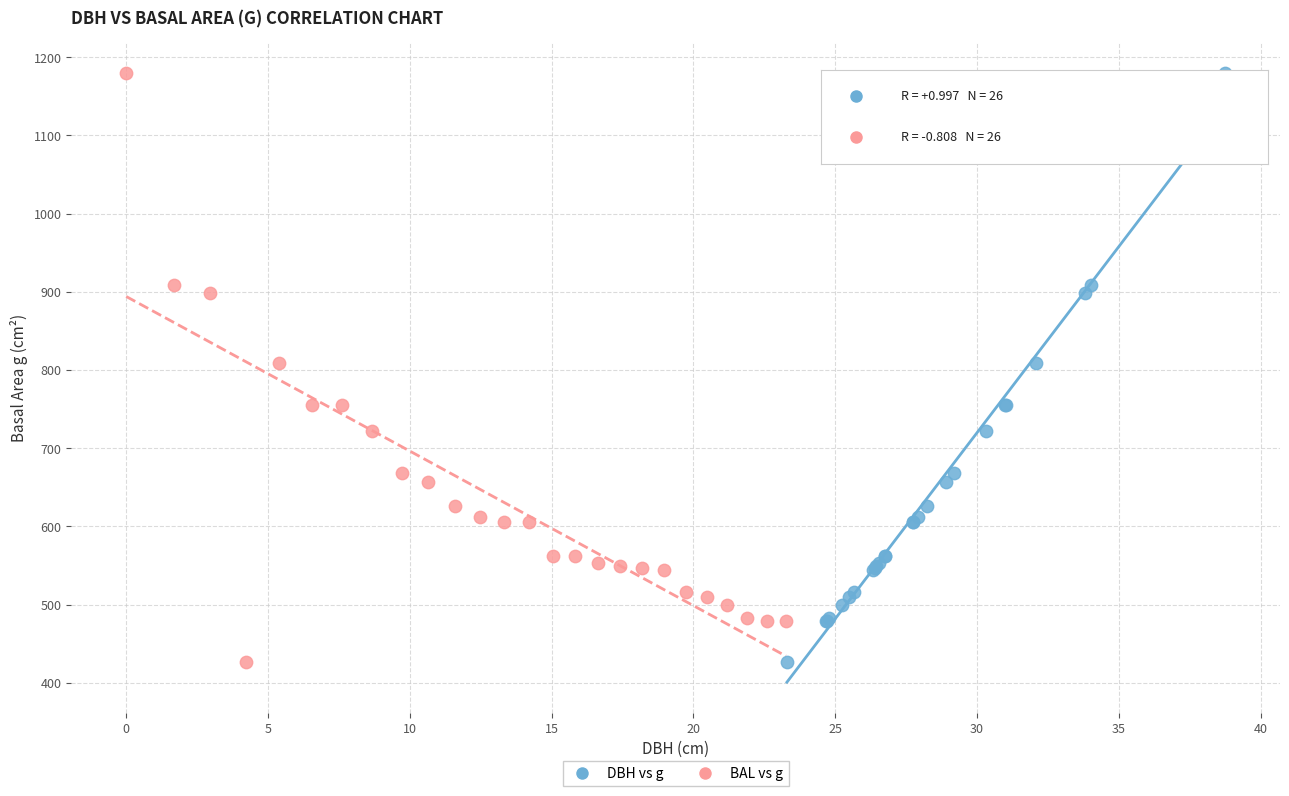

What are all the series names shown in the legend?

DBH vs g, BAL vs g